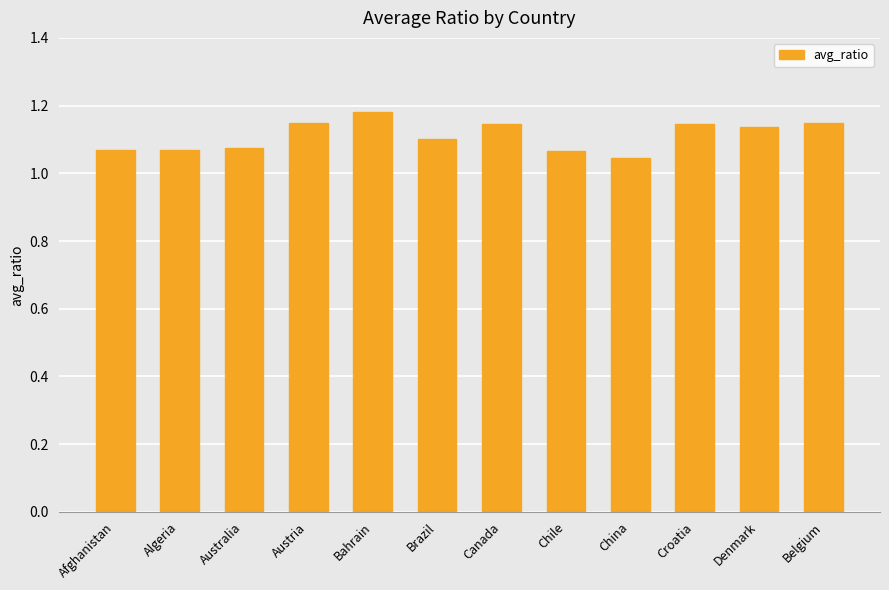

Which category has the highest value across all series?

Bahrain